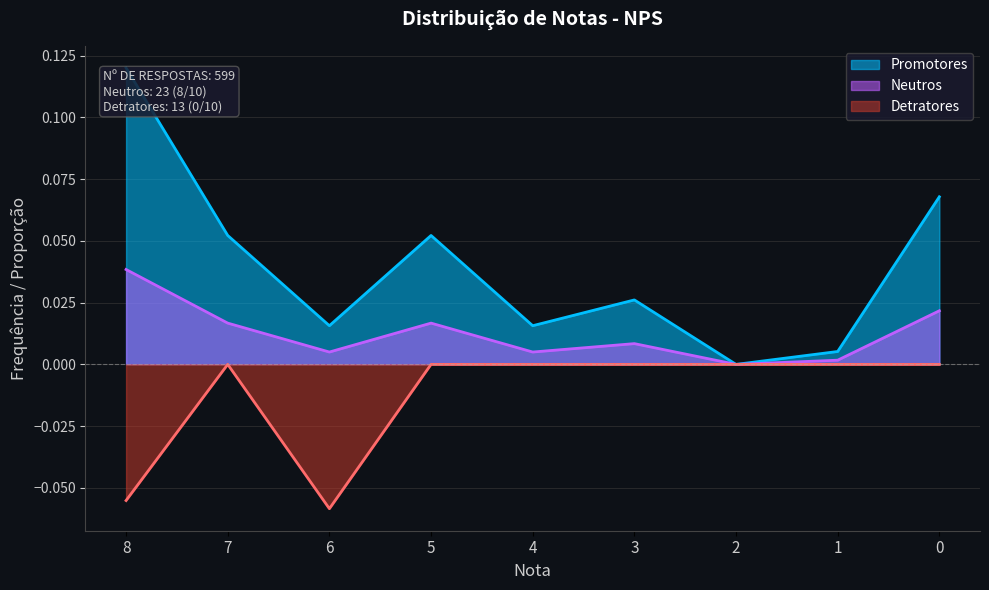

True or false: Neutros has a value of 0.1 at 8.

False